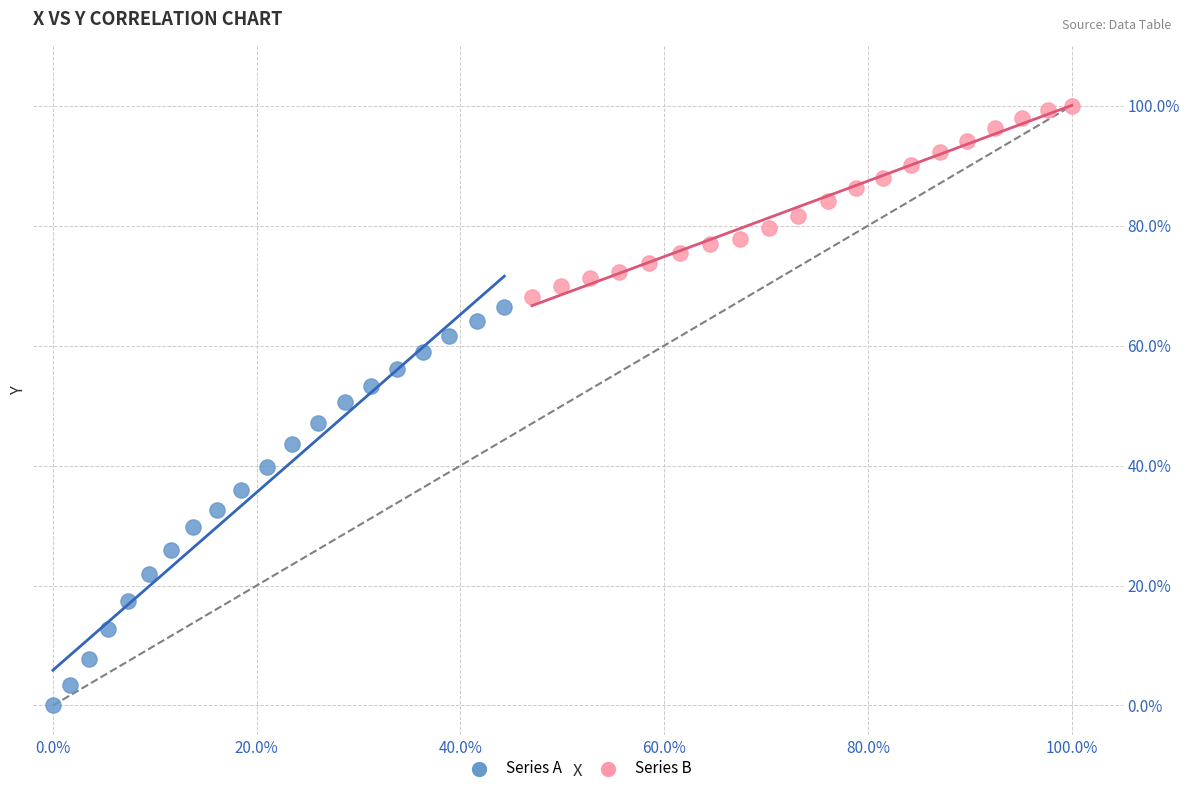

What are all the series names shown in the legend?

Series A, Series B